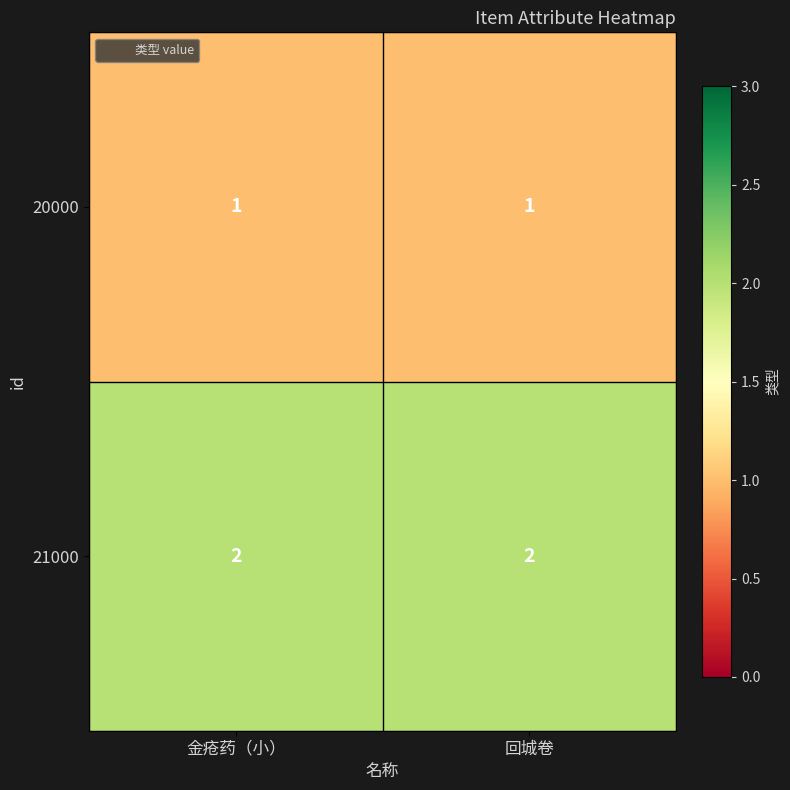

What is the sum of the 21000 values at 金疮药（小） and 回城卷?

4